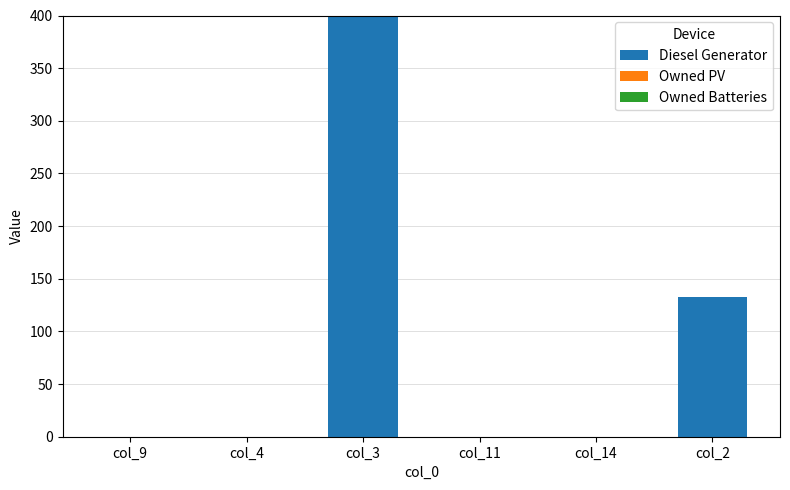

What is the sum of all values?

533